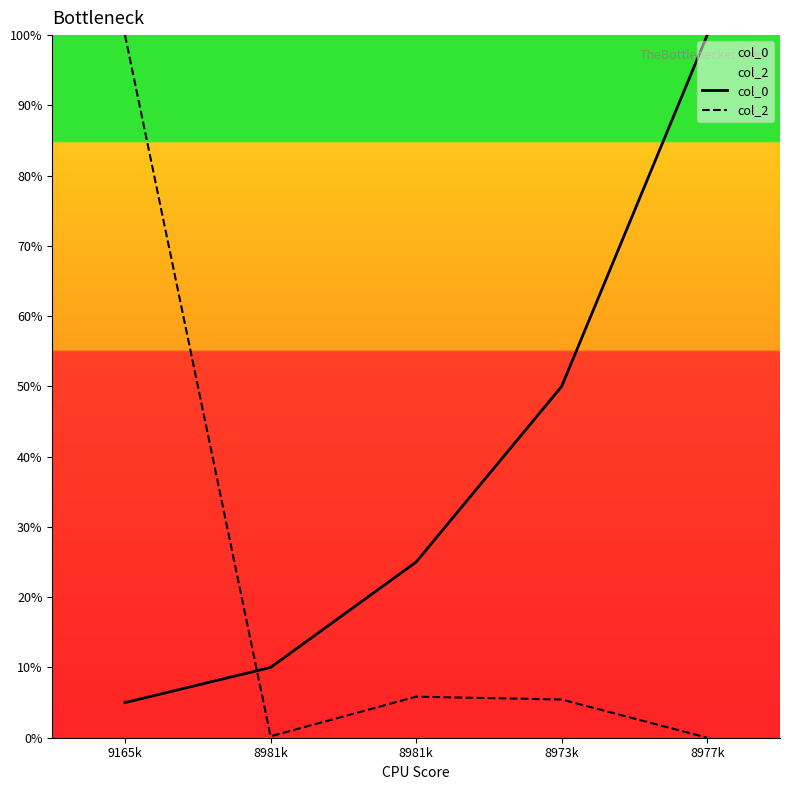

How many series are shown in this chart?

2